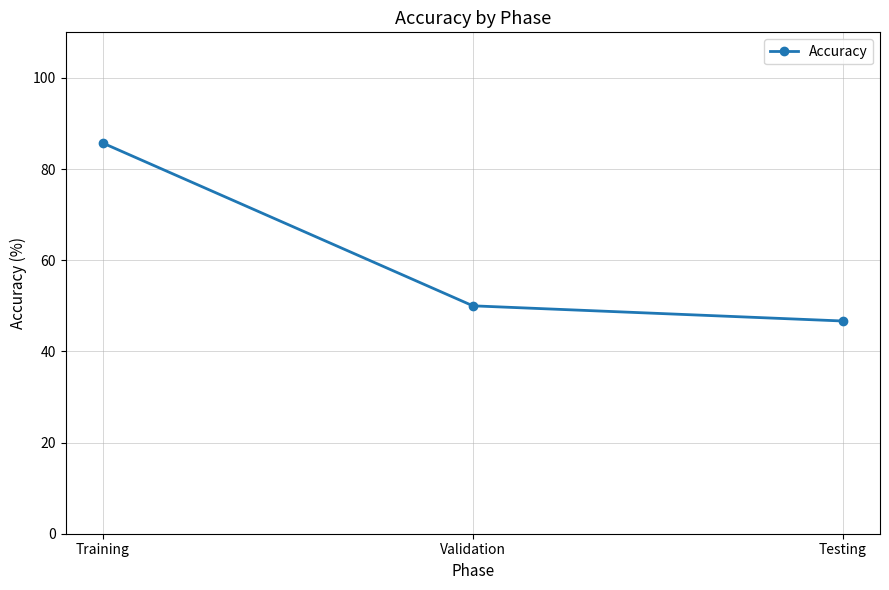

Where does the data first go above 50?

Training